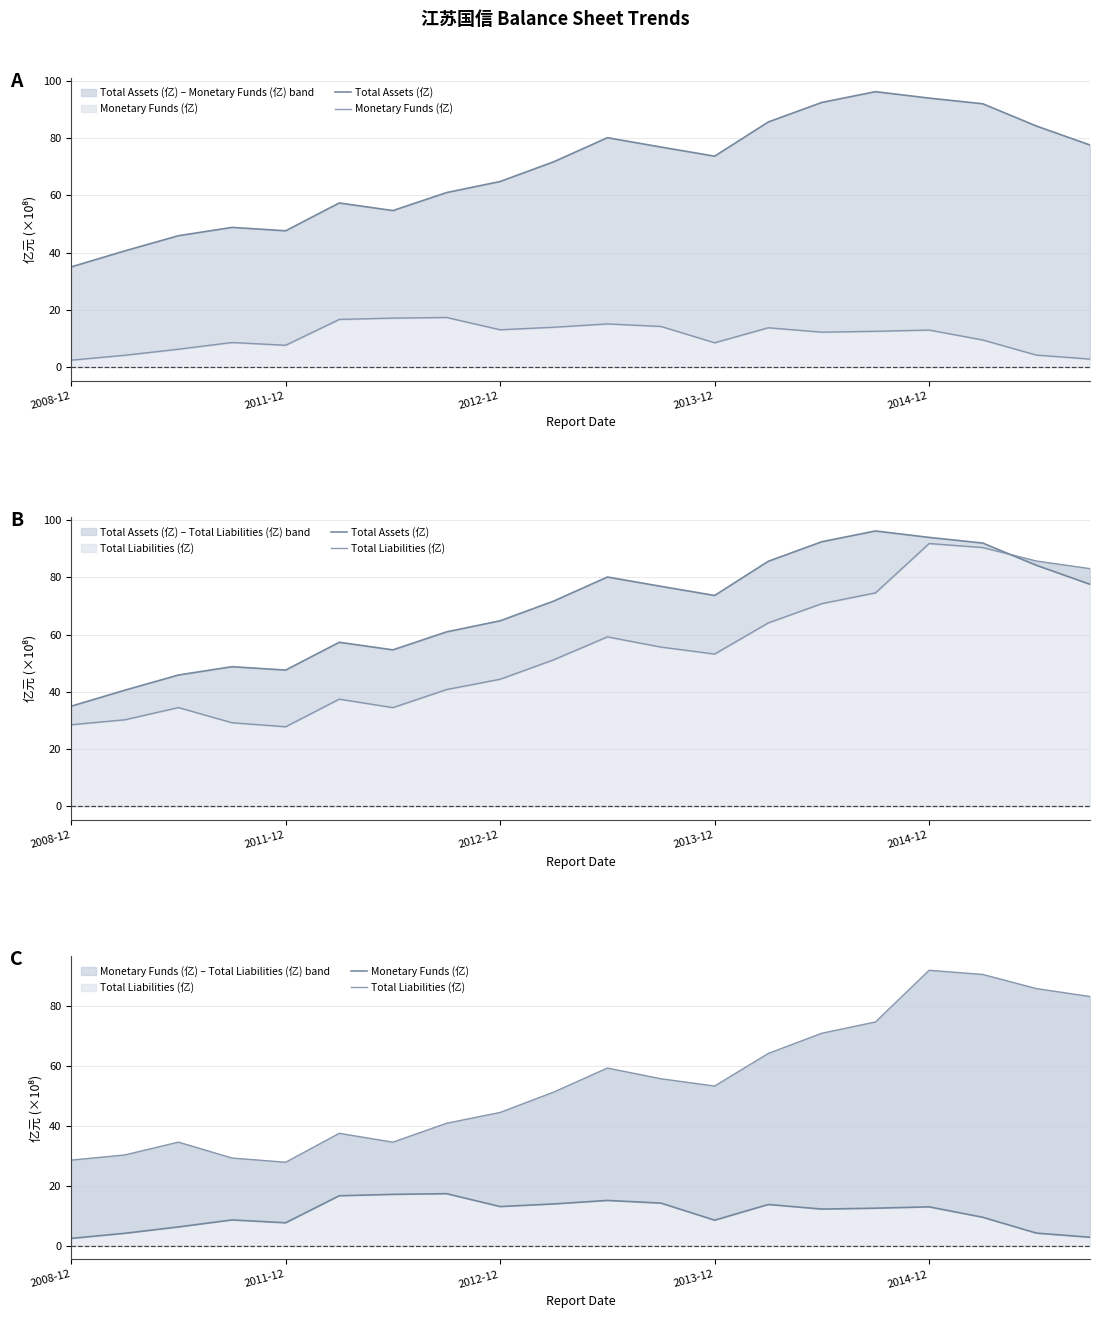

True or false: Monetary Funds (亿) and Total Assets (亿) cross at least once.

False